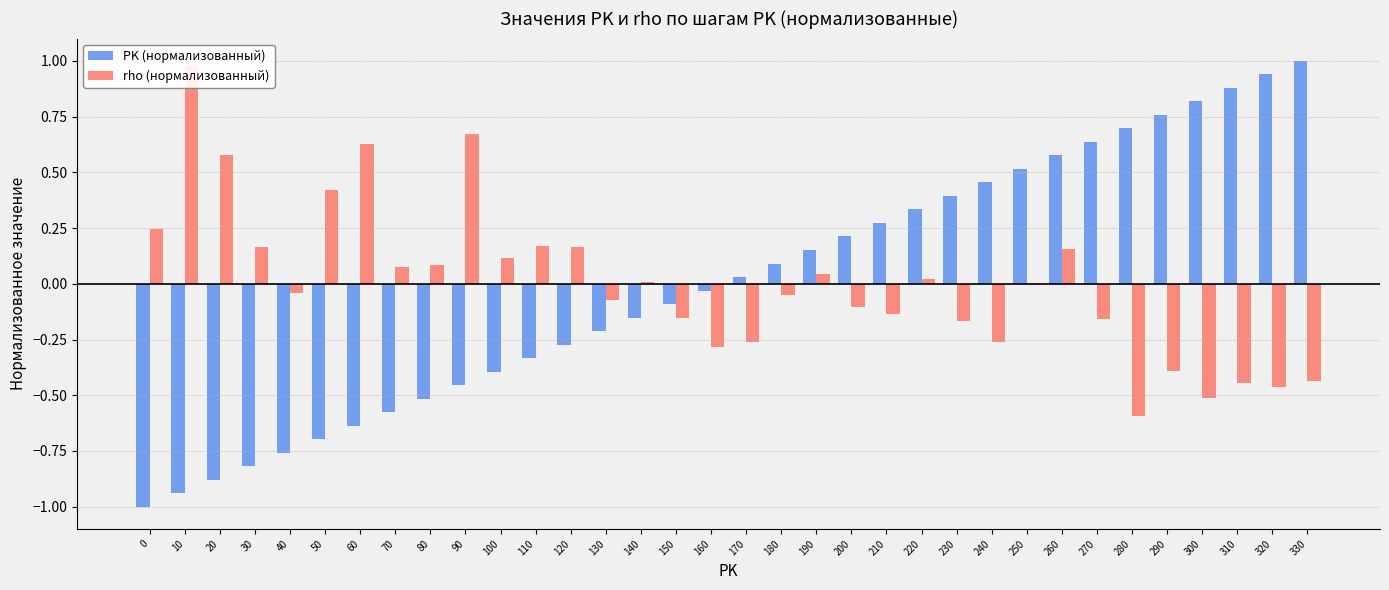

How many data points in PK (нормализованный) are less than 0?

17